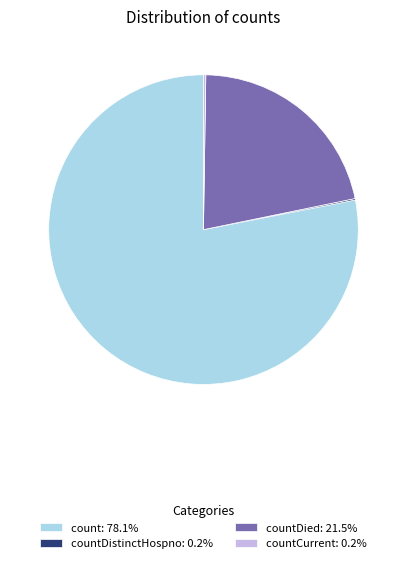

Is there any slice that represents more than half of the pie?

Yes